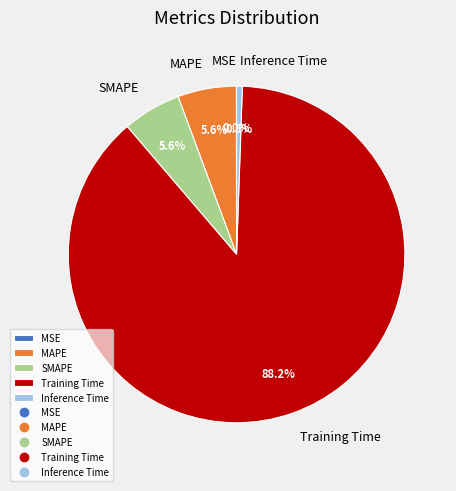

Does any single category account for the majority?

Yes